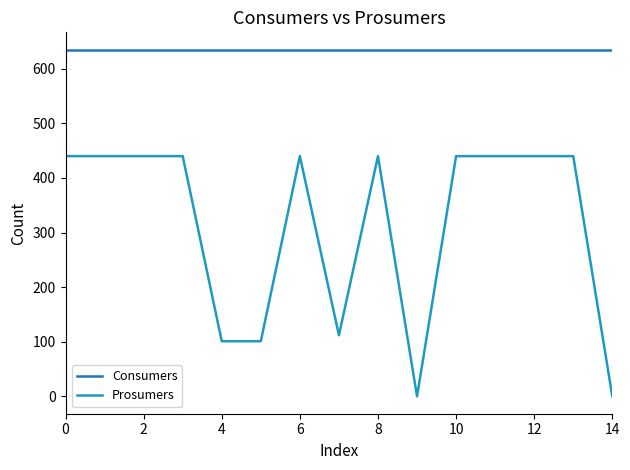

How many lines are shown in the chart?

2